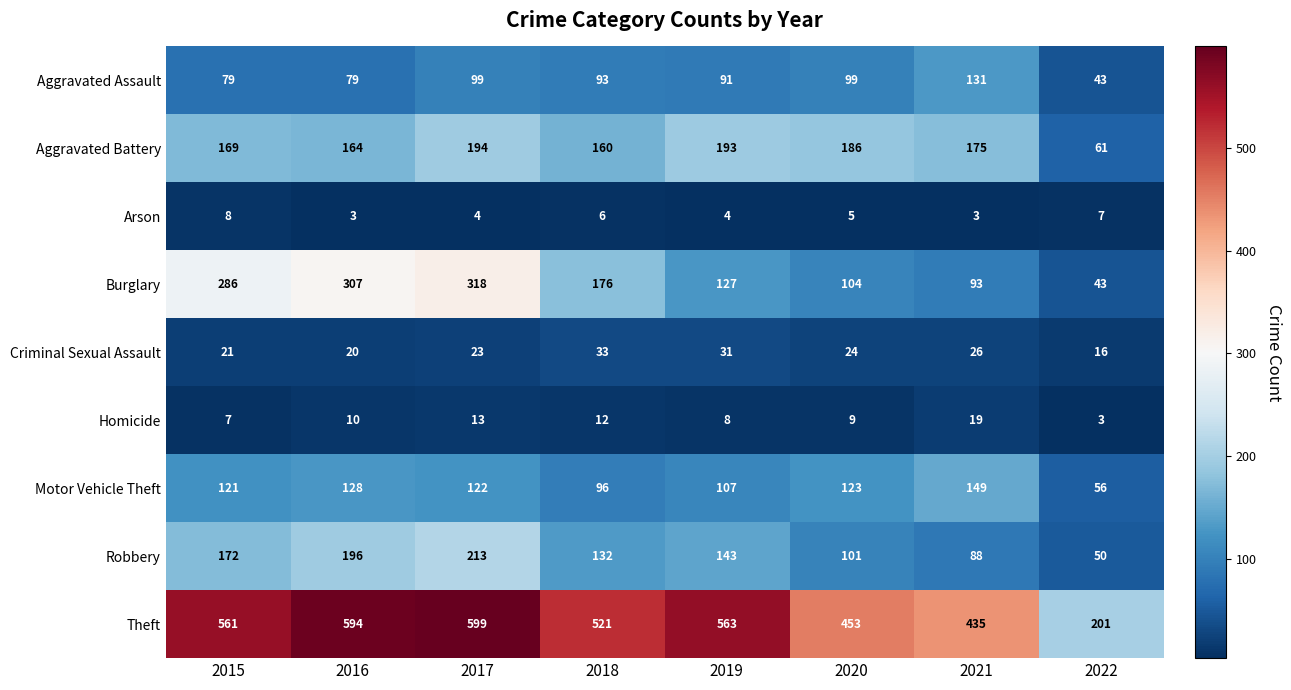

Is the value of Burglary at 2019 greater than the value of Aggravated Assault at 2017?

Yes